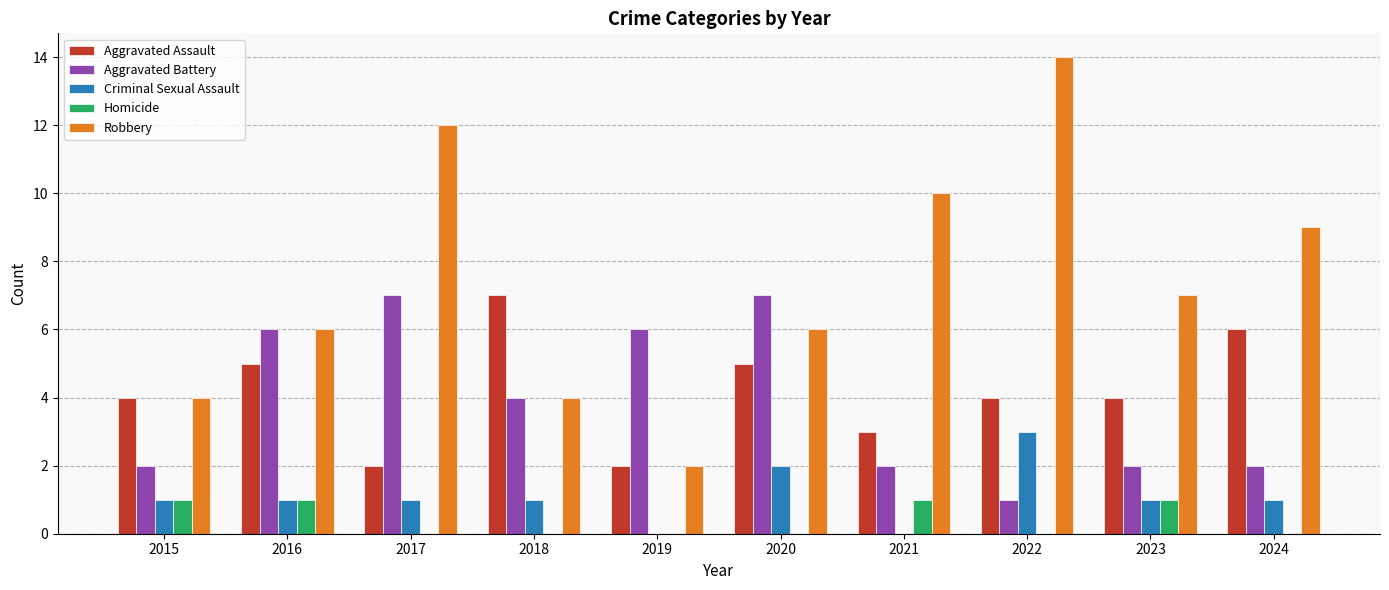

Reading left to right, list all the values displayed in this chart.

Aggravated Assault: 4	5	2	7	2	5	3	4	4	6
Aggravated Battery: 2	6	7	4	6	7	2	1	2	2
Criminal Sexual Assault: 1	1	1	1	0	2	0	3	1	1
Homicide: 1	1	0	0	0	0	1	0	1	0
Robbery: 4	6	12	4	2	6	10	14	7	9